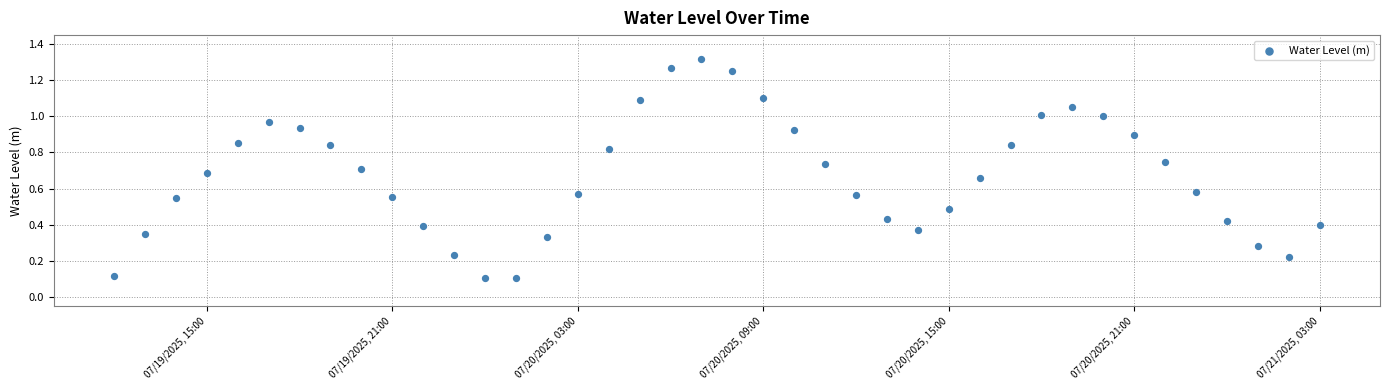

What is the range of X values (max minus min)?

1.6